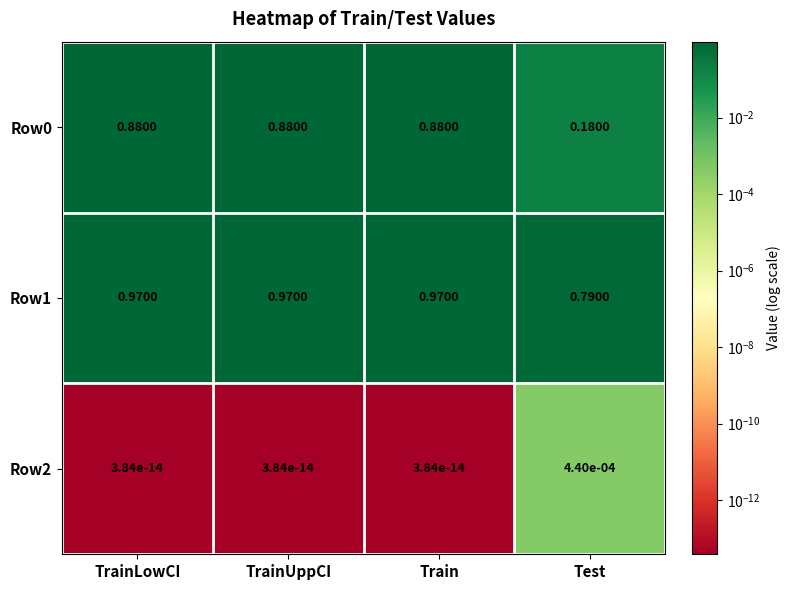

Count the number of data series in this chart.

3